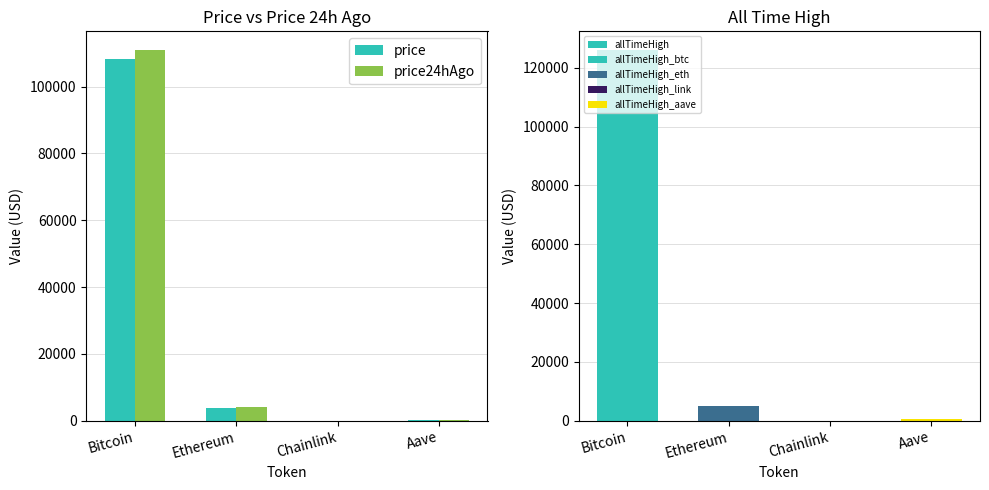

Are the bars grouped side by side (vs. stacked)?

Yes